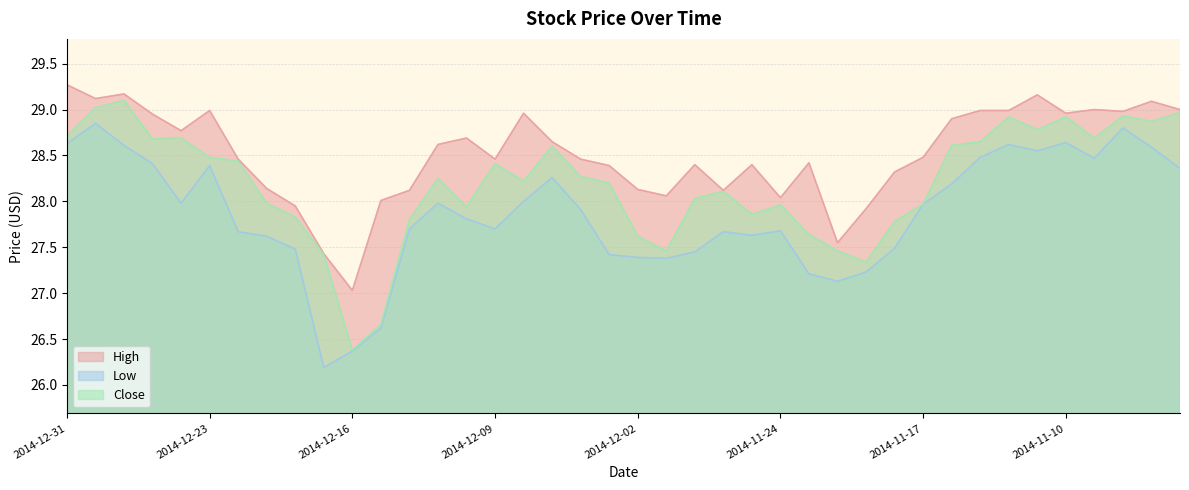

Reading right to left, what are all the values shown in this chart?

High: 2014-11-04=29.0	2014-11-05=29.1	2014-11-06=29.0	2014-11-07=29.0	2014-11-10=29.0	2014-11-11=29.2	2014-11-12=29.0	2014-11-13=29.0	2014-11-14=28.9	2014-11-17=28.5	2014-11-18=28.3	2014-11-19=27.9	2014-11-20=27.6	2014-11-21=28.4	2014-11-24=28.0	2014-11-25=28.4	2014-11-26=28.1	2014-11-28=28.4	2014-12-01=28.1	2014-12-02=28.1	2014-12-03=28.4	2014-12-04=28.5	2014-12-05=28.6	2014-12-08=29.0	2014-12-09=28.5	2014-12-10=28.7	2014-12-11=28.6	2014-12-12=28.1	2014-12-15=28.0	2014-12-16=27.0	2014-12-17=27.4	2014-12-18=27.9	2014-12-19=28.1	2014-12-22=28.5	2014-12-23=29.0	2014-12-24=28.8	2014-12-26=28.9	2014-12-29=29.2	2014-12-30=29.1	2014-12-31=29.3
Low: 2014-11-04=28.4	2014-11-05=28.6	2014-11-06=28.8	2014-11-07=28.5	2014-11-10=28.6	2014-11-11=28.6	2014-11-12=28.6	2014-11-13=28.5	2014-11-14=28.2	2014-11-17=28.0	2014-11-18=27.5	2014-11-19=27.2	2014-11-20=27.1	2014-11-21=27.2	2014-11-24=27.7	2014-11-25=27.6	2014-11-26=27.7	2014-11-28=27.4	2014-12-01=27.4	2014-12-02=27.4	2014-12-03=27.4	2014-12-04=27.9	2014-12-05=28.3	2014-12-08=28.0	2014-12-09=27.7	2014-12-10=27.8	2014-12-11=28.0	2014-12-12=27.7	2014-12-15=26.6	2014-12-16=26.4	2014-12-17=26.2	2014-12-18=27.5	2014-12-19=27.6	2014-12-22=27.7	2014-12-23=28.4	2014-12-24=28.0	2014-12-26=28.4	2014-12-29=28.6	2014-12-30=28.9	2014-12-31=28.6
Close: 2014-11-04=29.0	2014-11-05=28.9	2014-11-06=28.9	2014-11-07=28.7	2014-11-10=28.9	2014-11-11=28.8	2014-11-12=28.9	2014-11-13=28.6	2014-11-14=28.6	2014-11-17=28.0	2014-11-18=27.8	2014-11-19=27.3	2014-11-20=27.5	2014-11-21=27.6	2014-11-24=28.0	2014-11-25=27.9	2014-11-26=28.1	2014-11-28=28.0	2014-12-01=27.5	2014-12-02=27.6	2014-12-03=28.2	2014-12-04=28.3	2014-12-05=28.6	2014-12-08=28.2	2014-12-09=28.4	2014-12-10=27.9	2014-12-11=28.2	2014-12-12=27.8	2014-12-15=26.7	2014-12-16=26.4	2014-12-17=27.4	2014-12-18=27.8	2014-12-19=28.0	2014-12-22=28.4	2014-12-23=28.5	2014-12-24=28.7	2014-12-26=28.7	2014-12-29=29.1	2014-12-30=29.0	2014-12-31=28.7